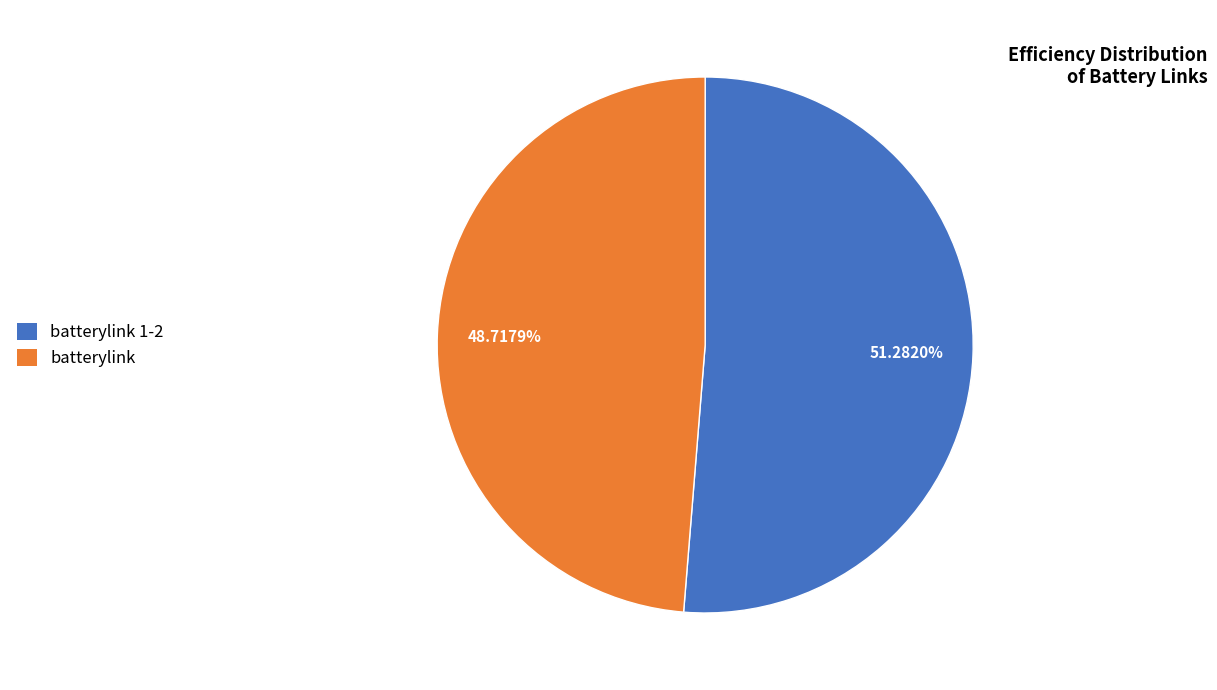

To the nearest percent, what is the average slice percentage?

50%